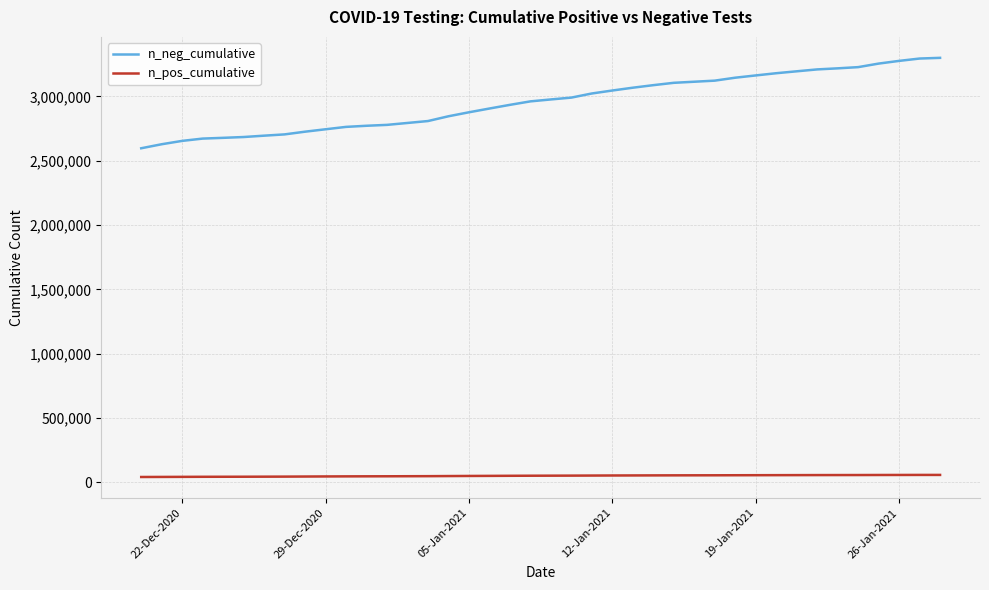

List the series in order of their overall mean, highest first.

n_neg_cumulative, n_pos_cumulative